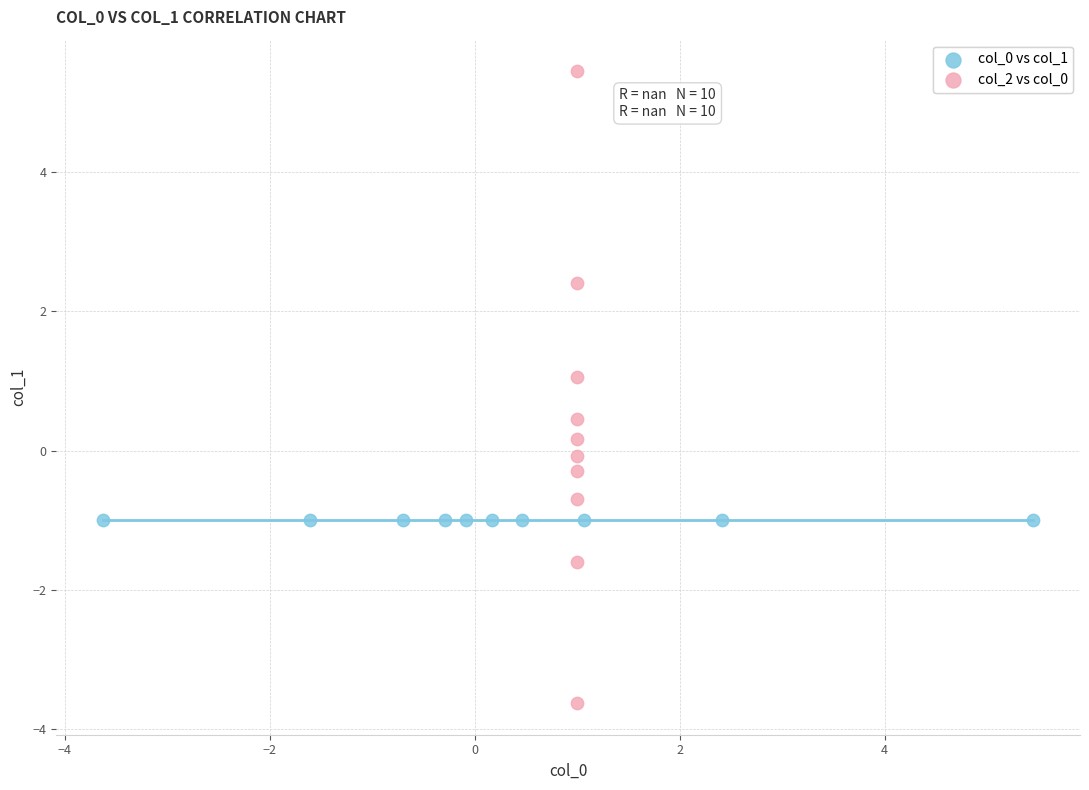

Which series contains the highest Y value?

col_2 vs col_0